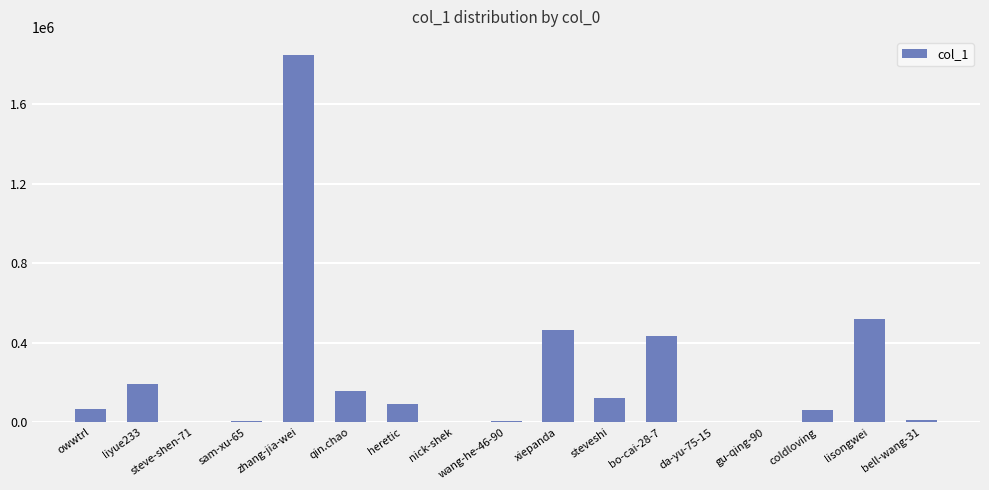

What is the change in value from liyue233 to steve-shen-71?

-191831